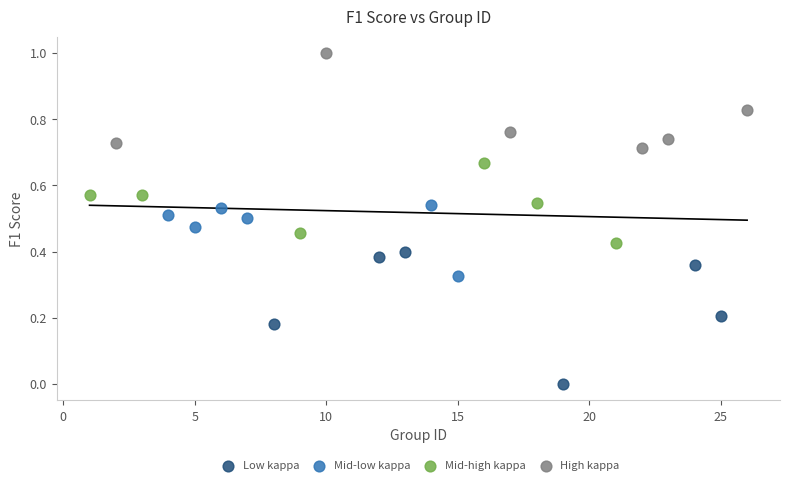

Which series reaches the maximum Y coordinate?

High kappa